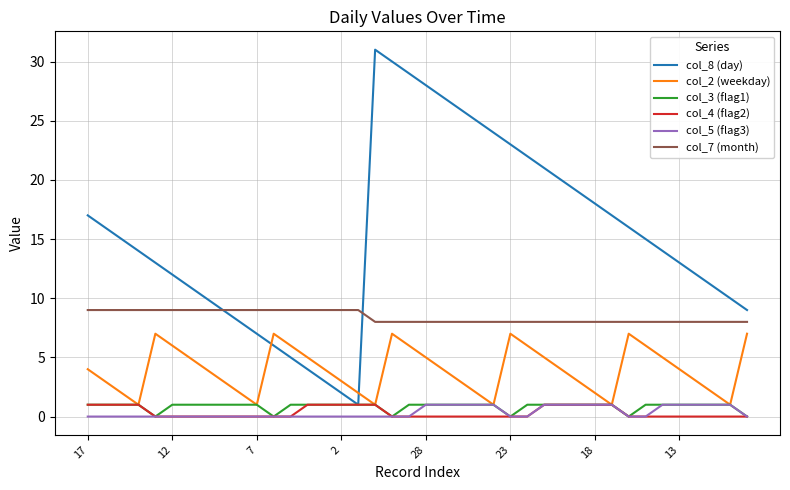

What is the maximum value shown in the chart?

31